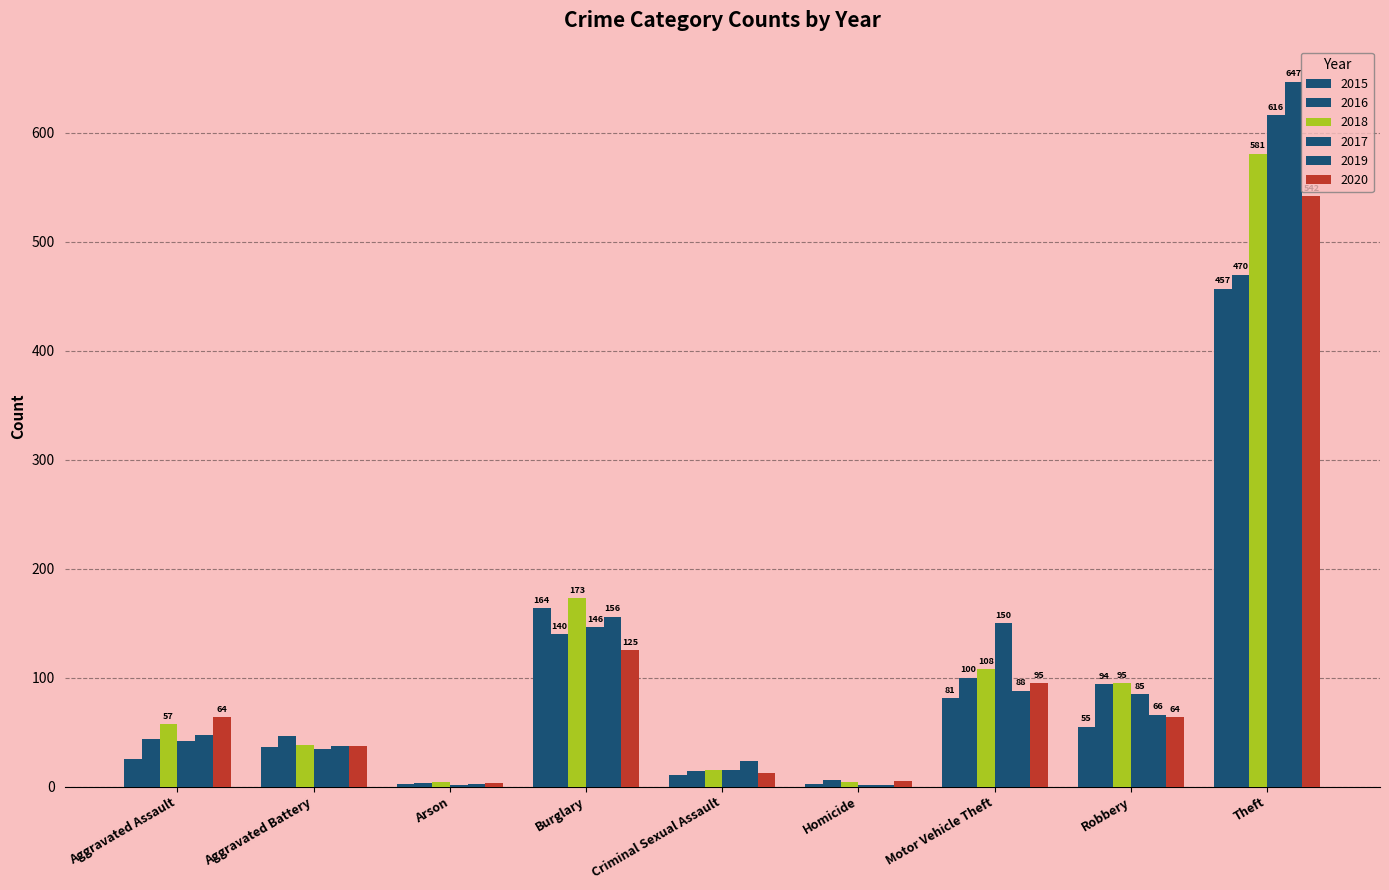

At which label is 2020 closest to 272?

Burglary